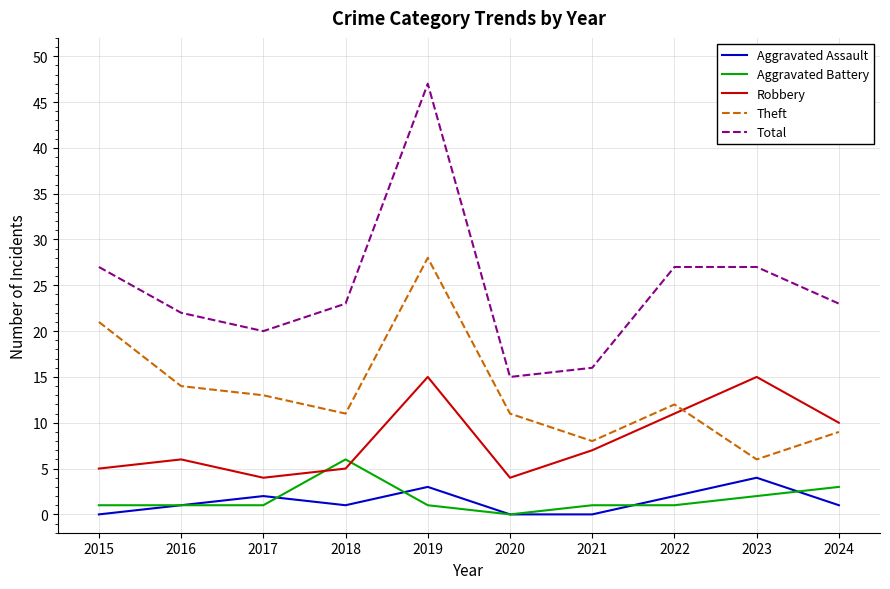

Reading right to left, transcribe all the data shown in this chart.

Aggravated Assault: 2024=1	2023=4	2022=2	2021=0	2020=0	2019=3	2018=1	2017=2	2016=1	2015=0
Aggravated Battery: 2024=3	2023=2	2022=1	2021=1	2020=0	2019=1	2018=6	2017=1	2016=1	2015=1
Robbery: 2024=10	2023=15	2022=11	2021=7	2020=4	2019=15	2018=5	2017=4	2016=6	2015=5
Theft: 2024=9	2023=6	2022=12	2021=8	2020=11	2019=28	2018=11	2017=13	2016=14	2015=21
Total: 2024=23	2023=27	2022=27	2021=16	2020=15	2019=47	2018=23	2017=20	2016=22	2015=27